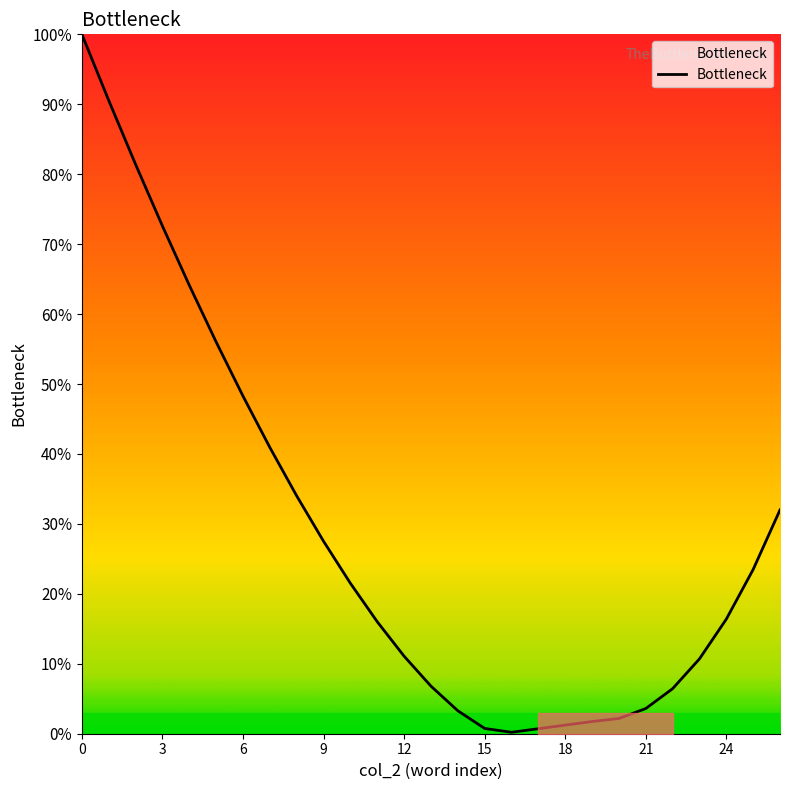

What is the maximum value shown in the chart?

100.0